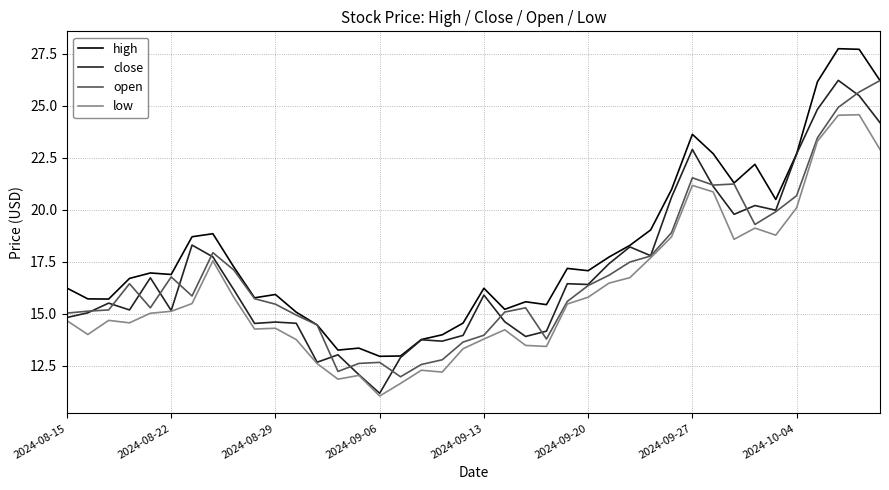

Does the chart display data point markers on the line(s)?

No